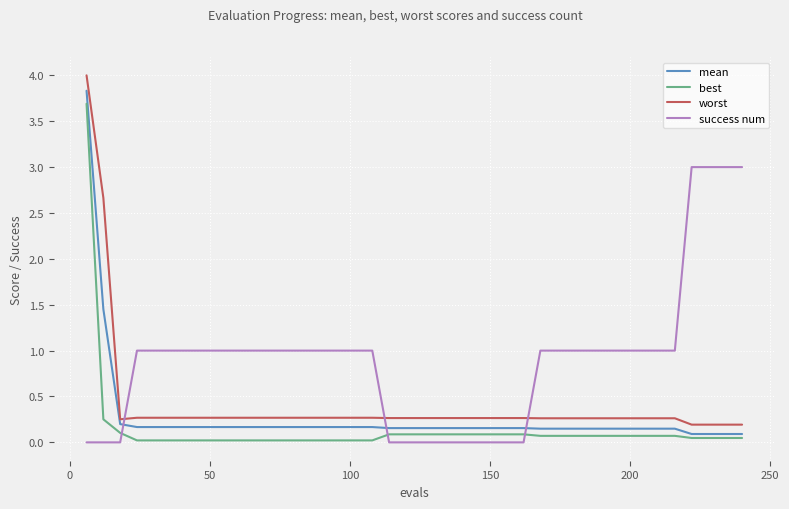

Which series ends up on top after the final intersection of worst and success num?

success num